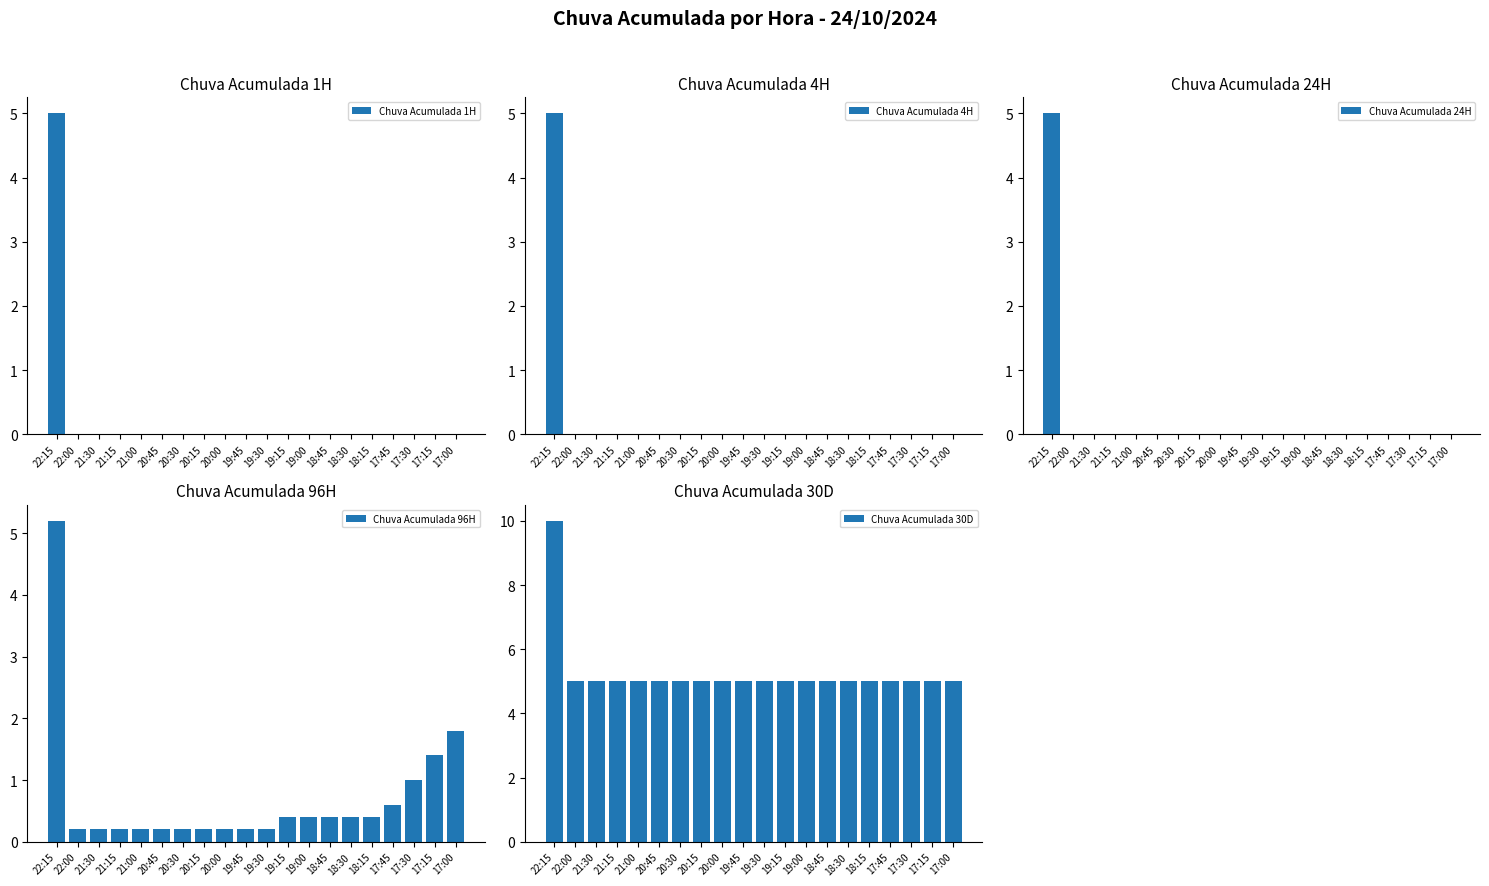

The Chuva Acumulada 4H series shows 3.2 at 20:45. True or false?

False